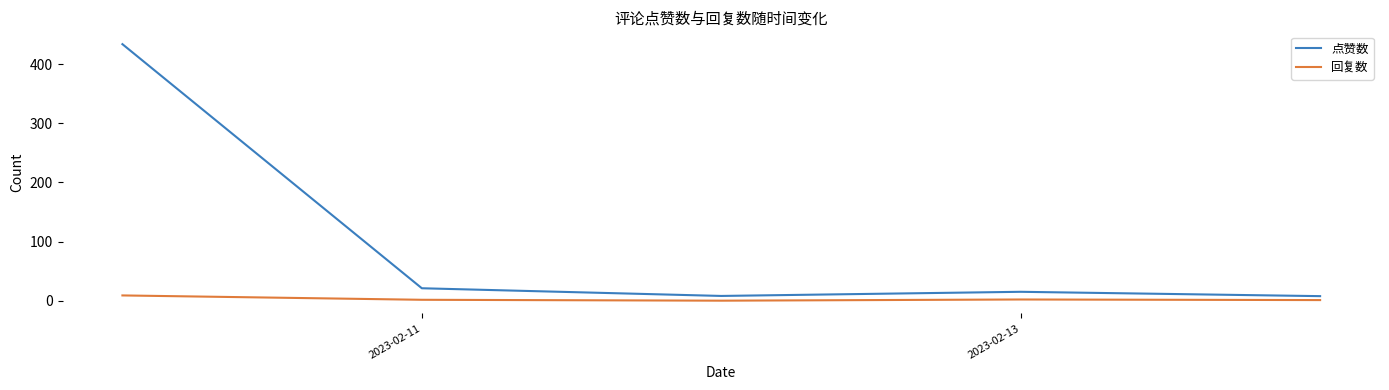

What are all the series names shown in the legend?

点赞数, 回复数